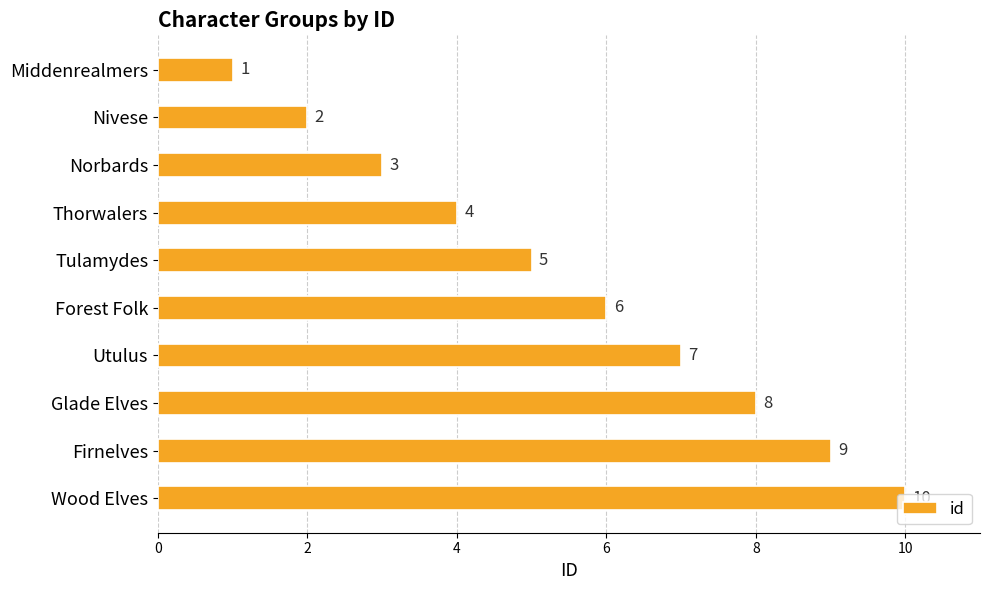

Rank the categories by value from lowest to highest.

Middenrealmers, Nivese, Norbards, Thorwalers, Tulamydes, Forest Folk, Utulus, Glade Elves, Firnelves, Wood Elves